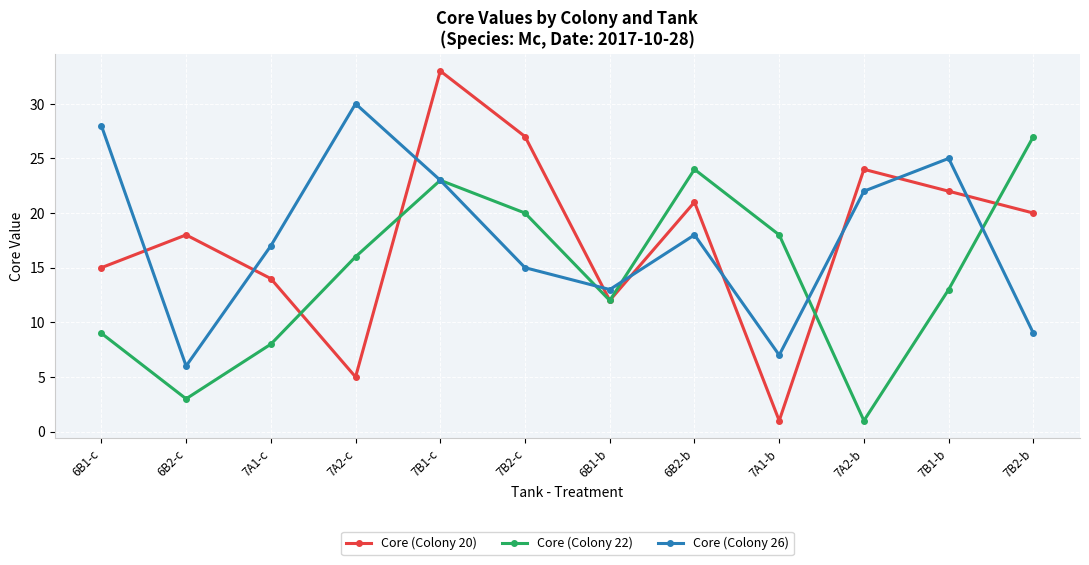

Where is Core (Colony 20) nearest to the value 17?

6B2-c